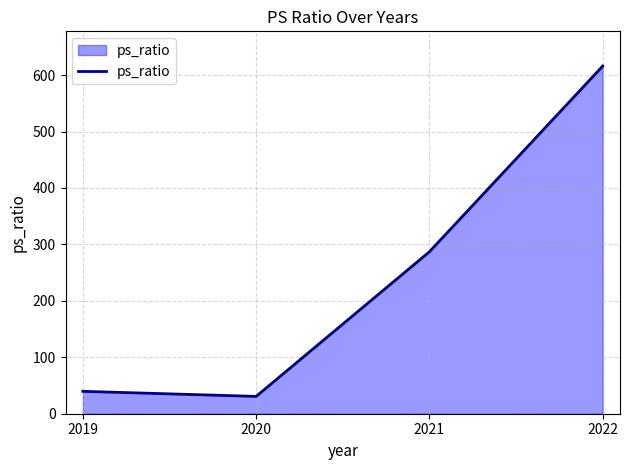

List the labels in order of value, largest first.

2022, 2021, 2019, 2020